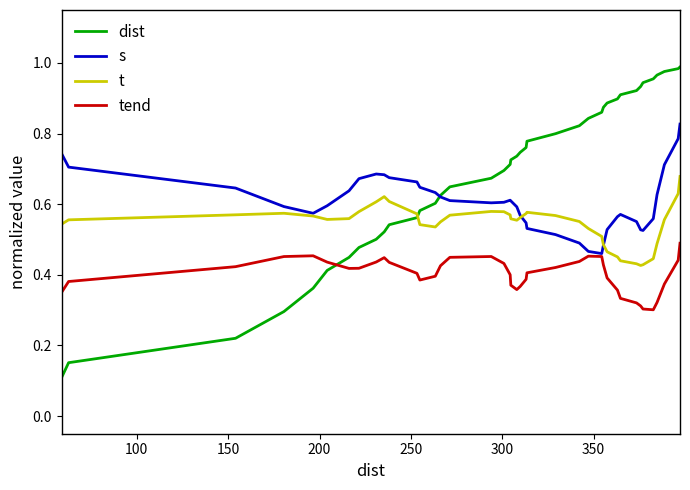

Which series has the largest total across all categories?

dist